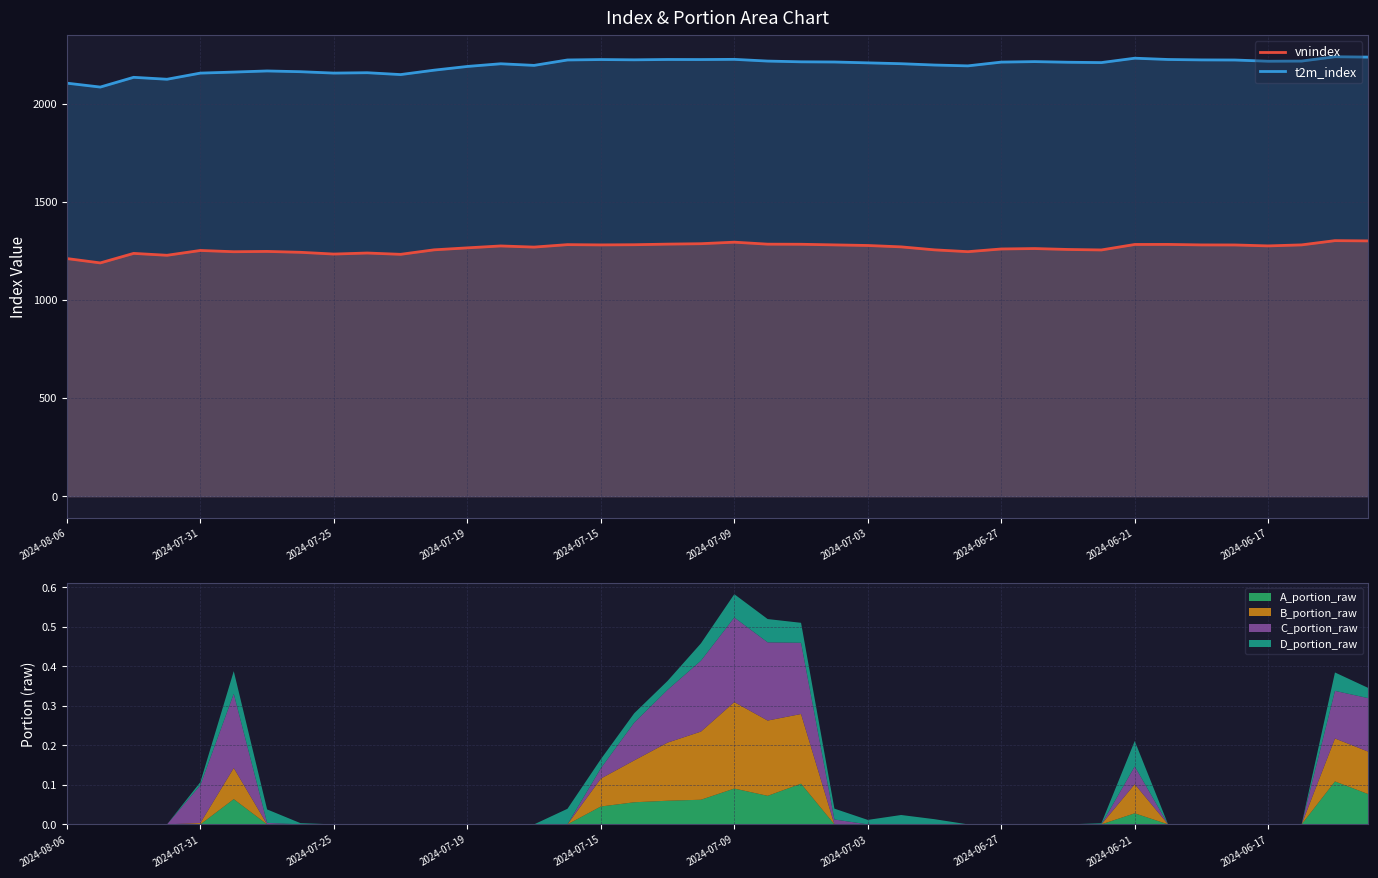

What is the average value of the t2m_index series?

2193.2